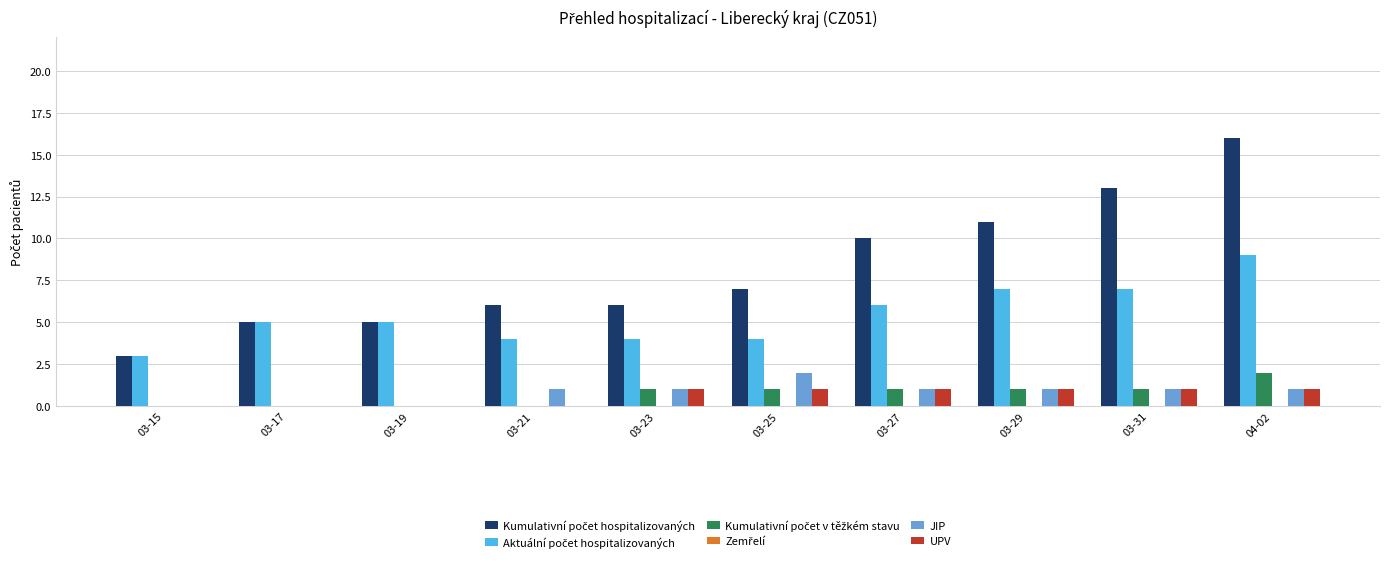

What is the total value across all series at 03-17?

10